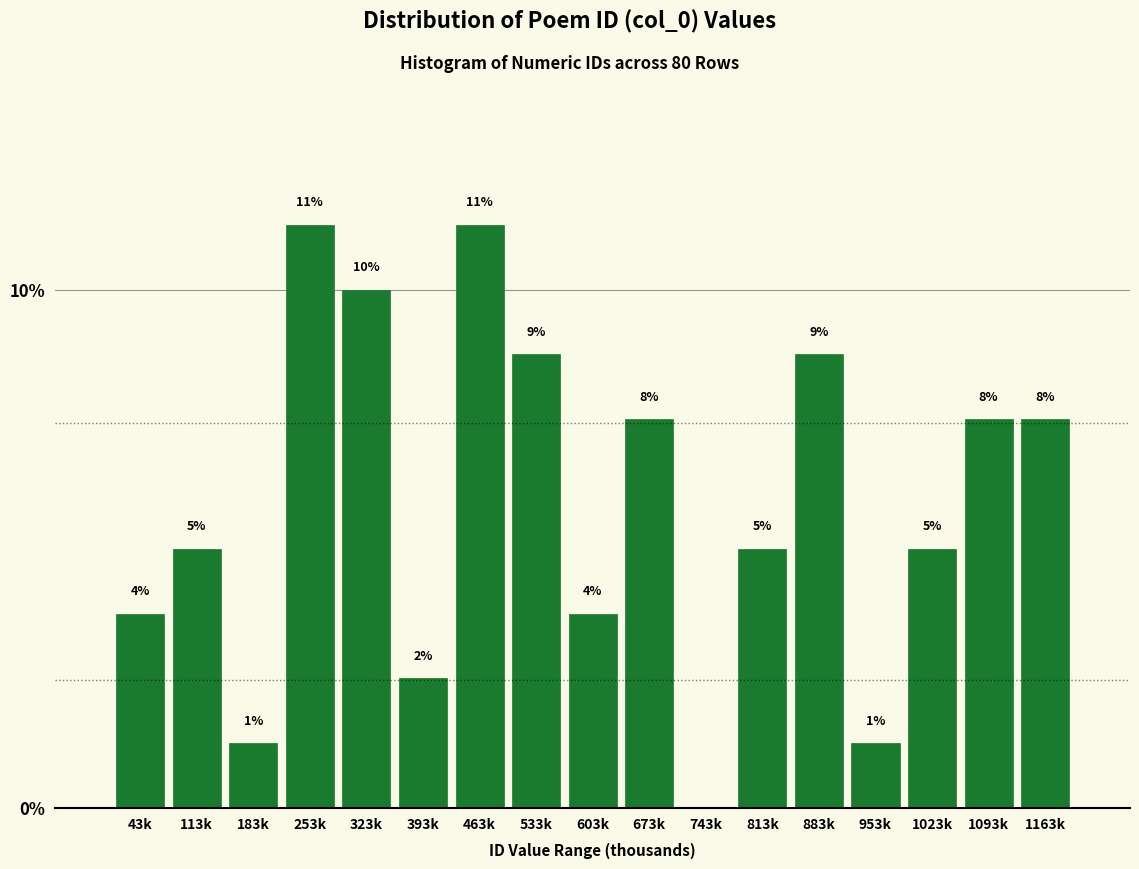

Are the bars horizontal?

No